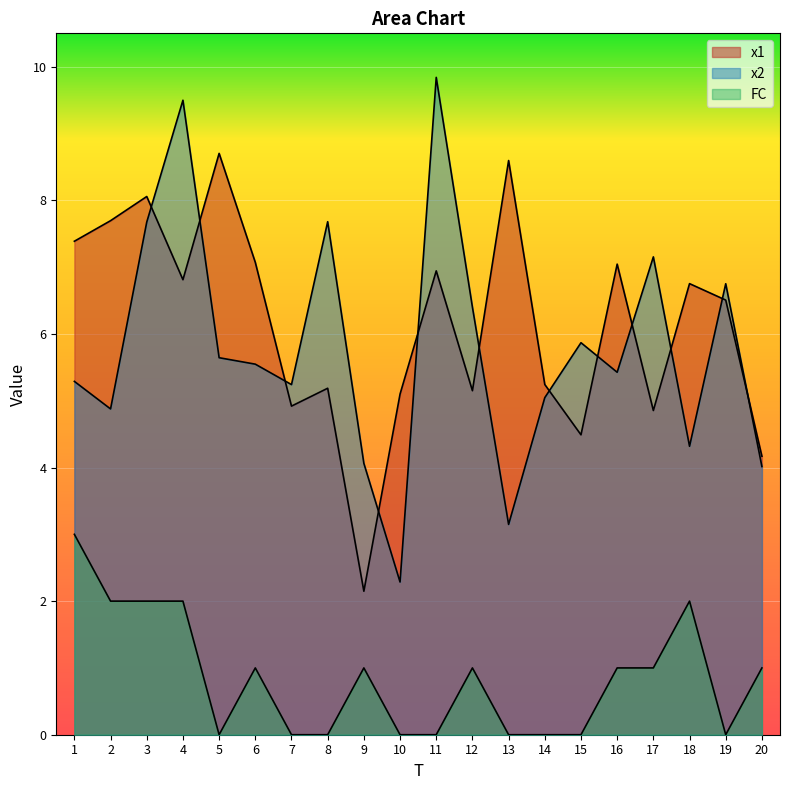

What is the difference between the second highest and minimum values in the FC series?

2.0